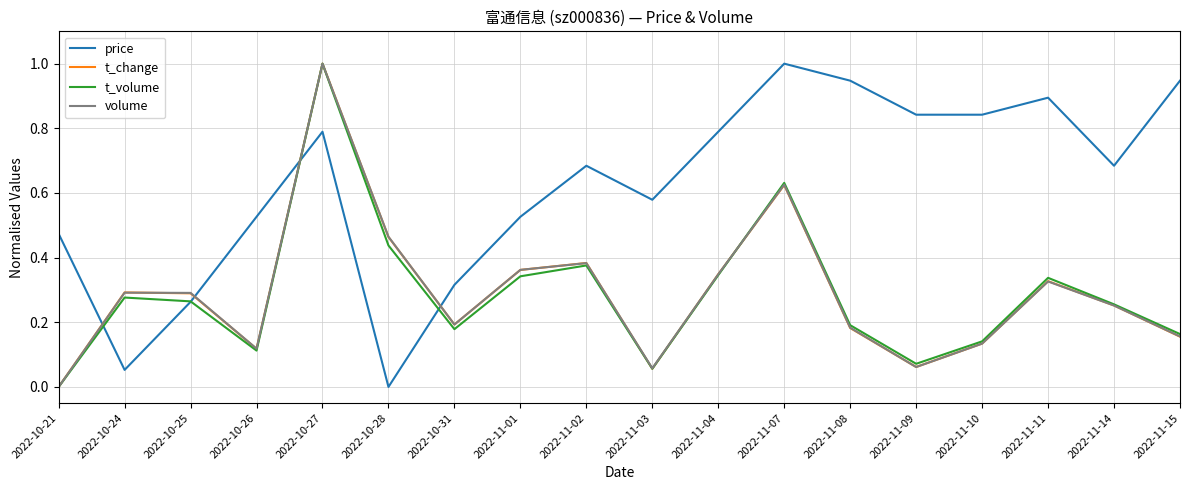

In t_change, how many points are lower than both neighbors (excluding endpoints)?

4